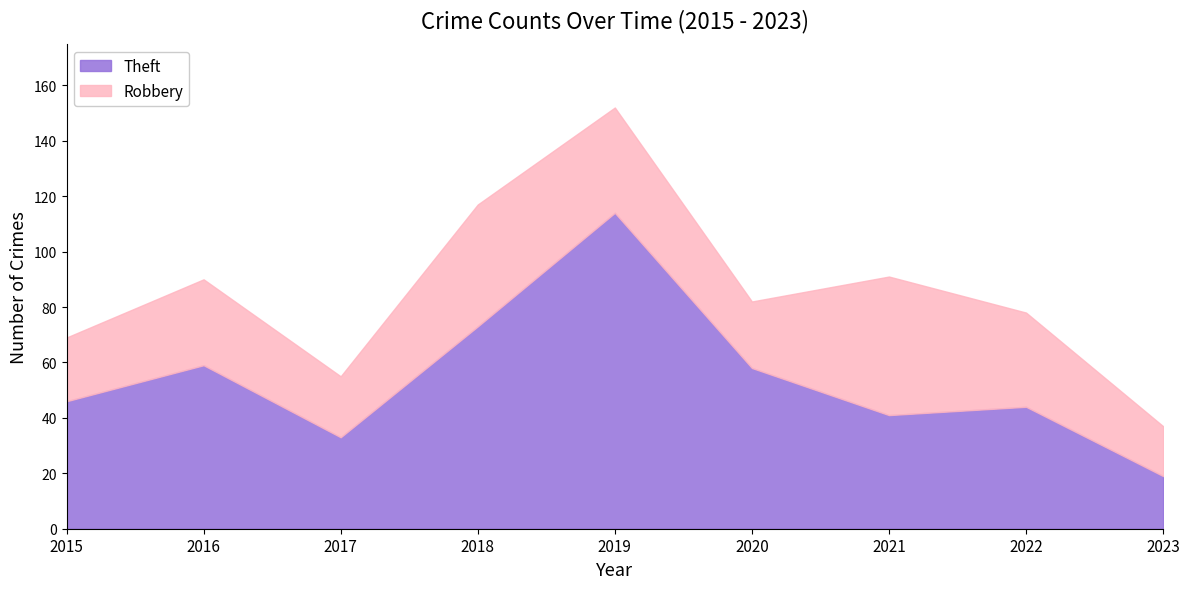

How many lines are shown in the chart?

2